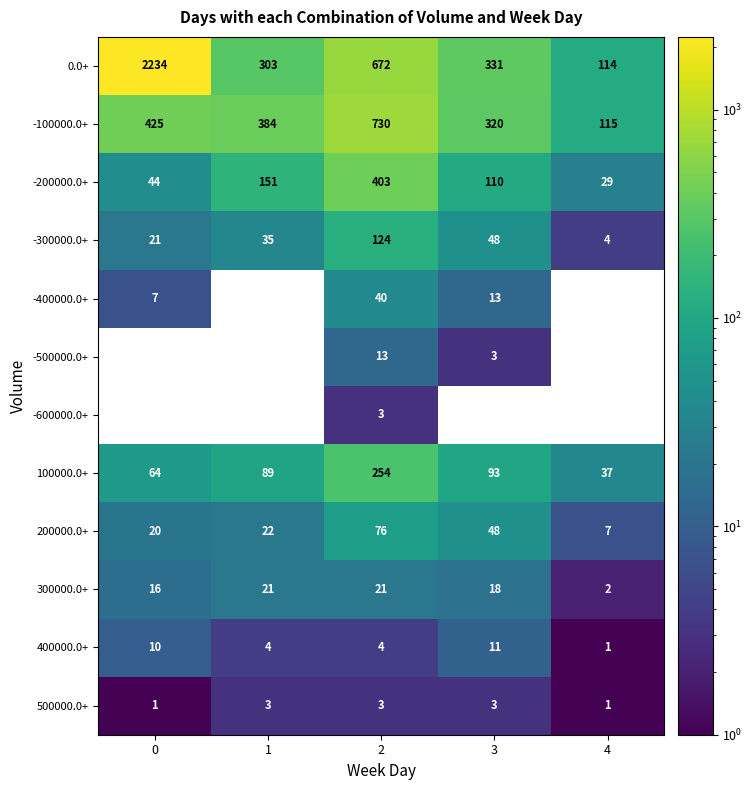

What is the total value across all series at 4?

310